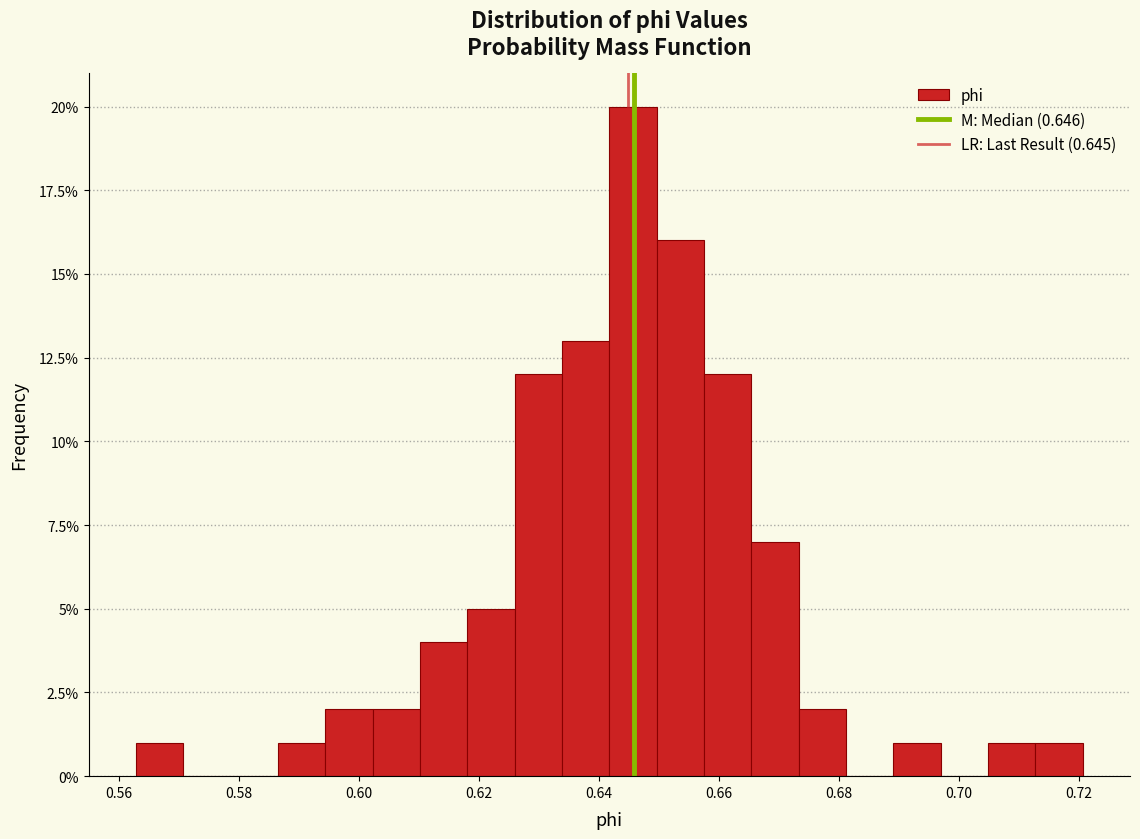

Read against the x-axis, roughly where is the centre of the tallest bar?

0.646